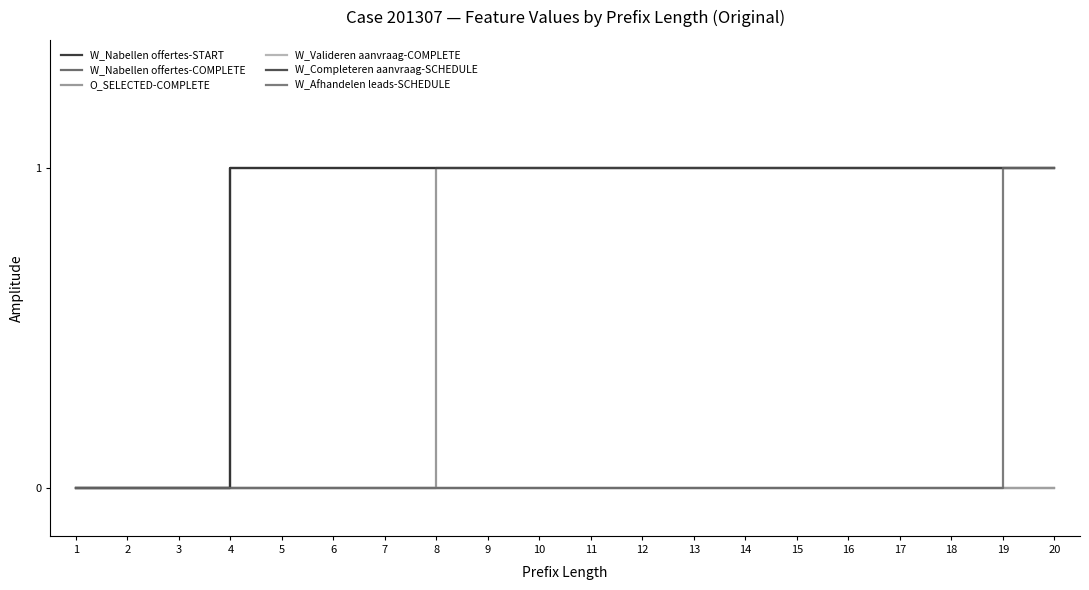

What is the highest value of the W_Completeren aanvraag-SCHEDULE series?

1